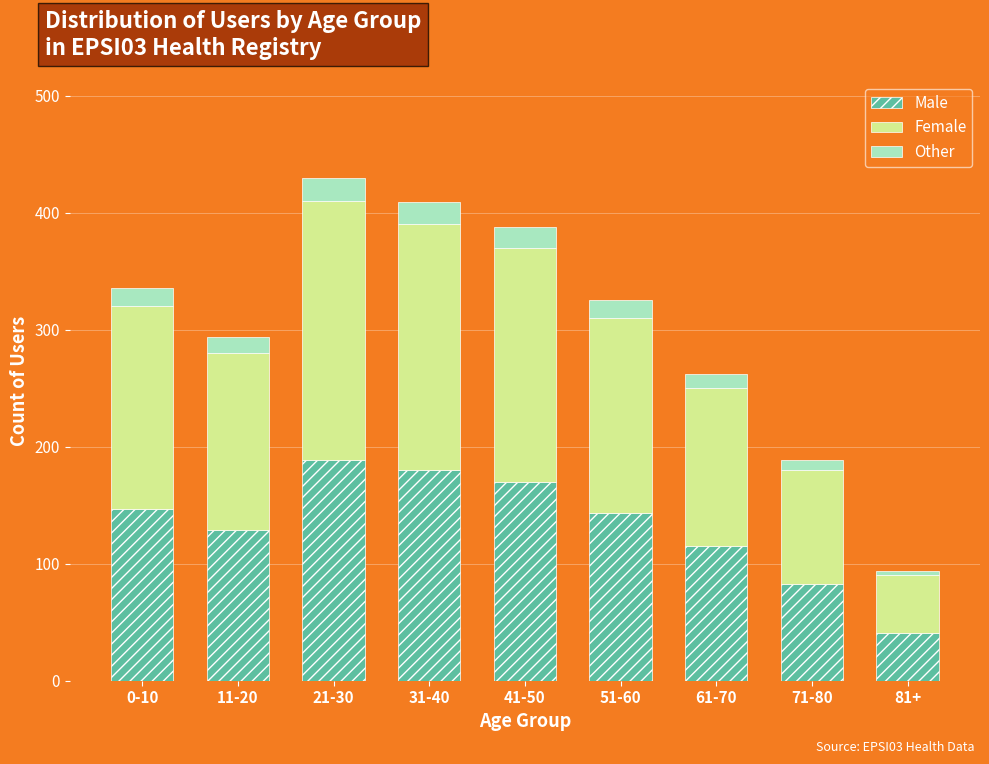

What is the sum of all Male values?

1197